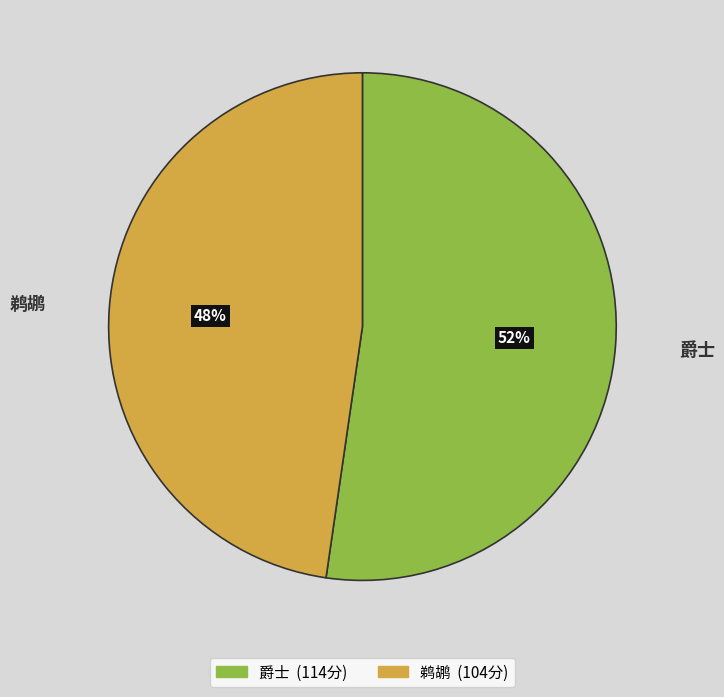

To the nearest percent, what portion does 鹈鹕 represent?

48%